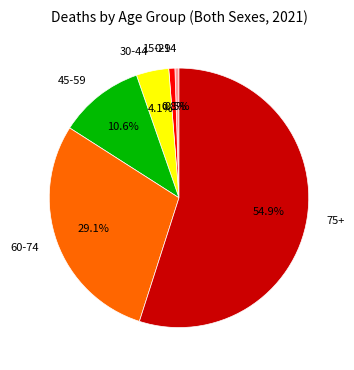

Do 75+ and 0-14 together represent more than half of the pie?

Yes